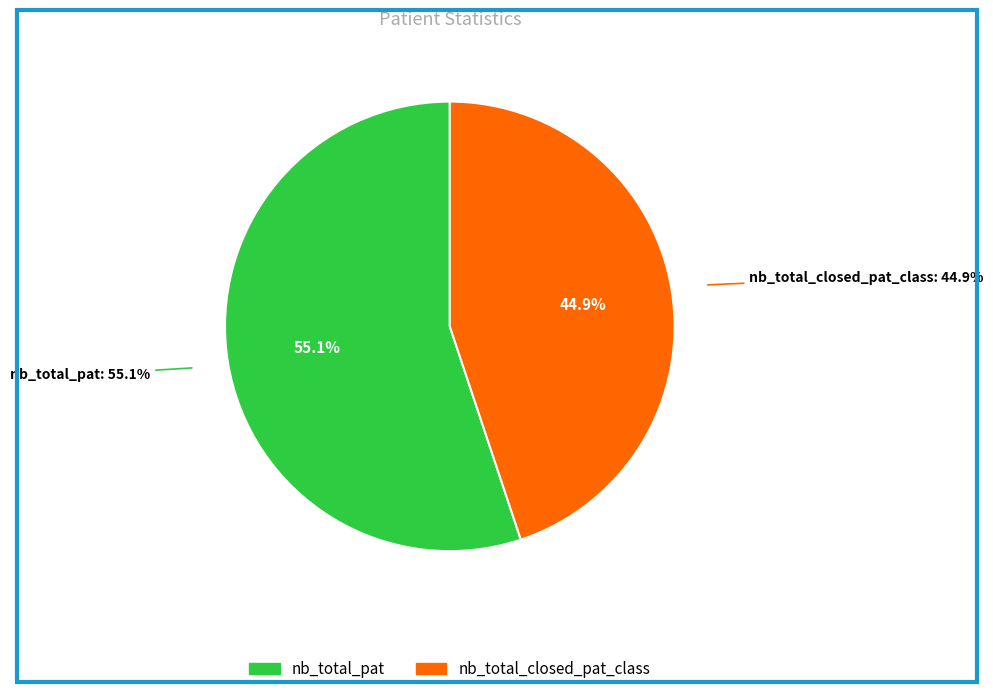

How many slices are in this pie chart?

2